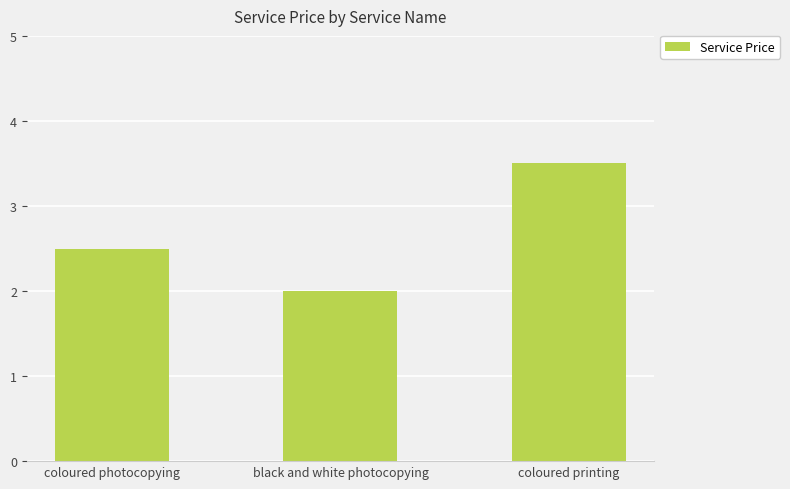

What is the change in value from black and white photocopying to coloured printing?

+1.5